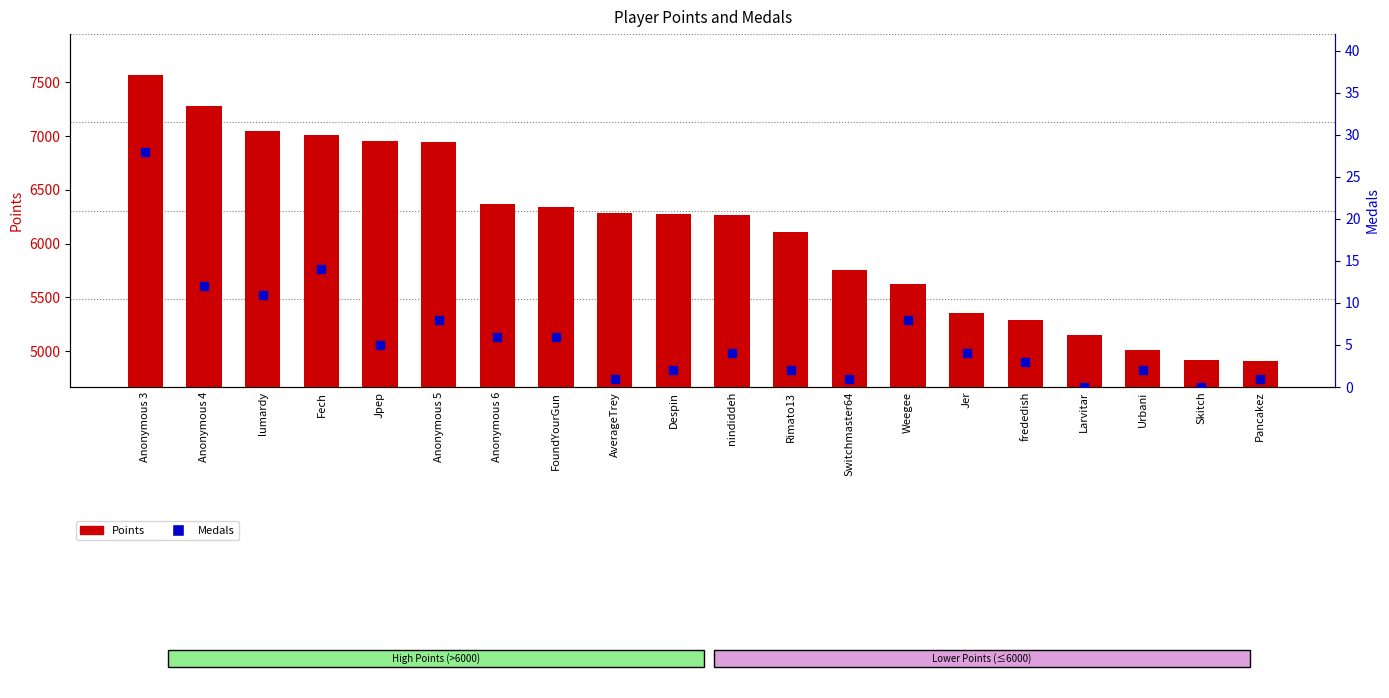

Which series reaches the minimum Y coordinate?

Medals